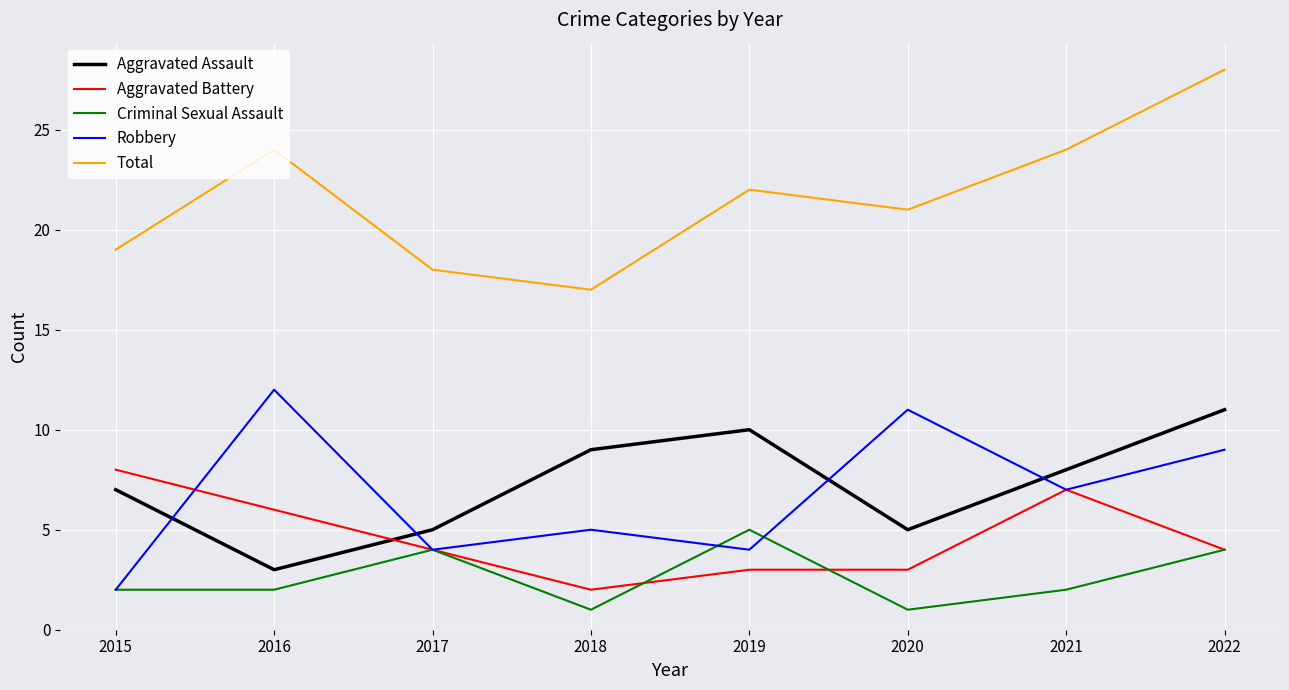

Is the value of Total at 2019 greater than the value of Robbery at 2018?

Yes